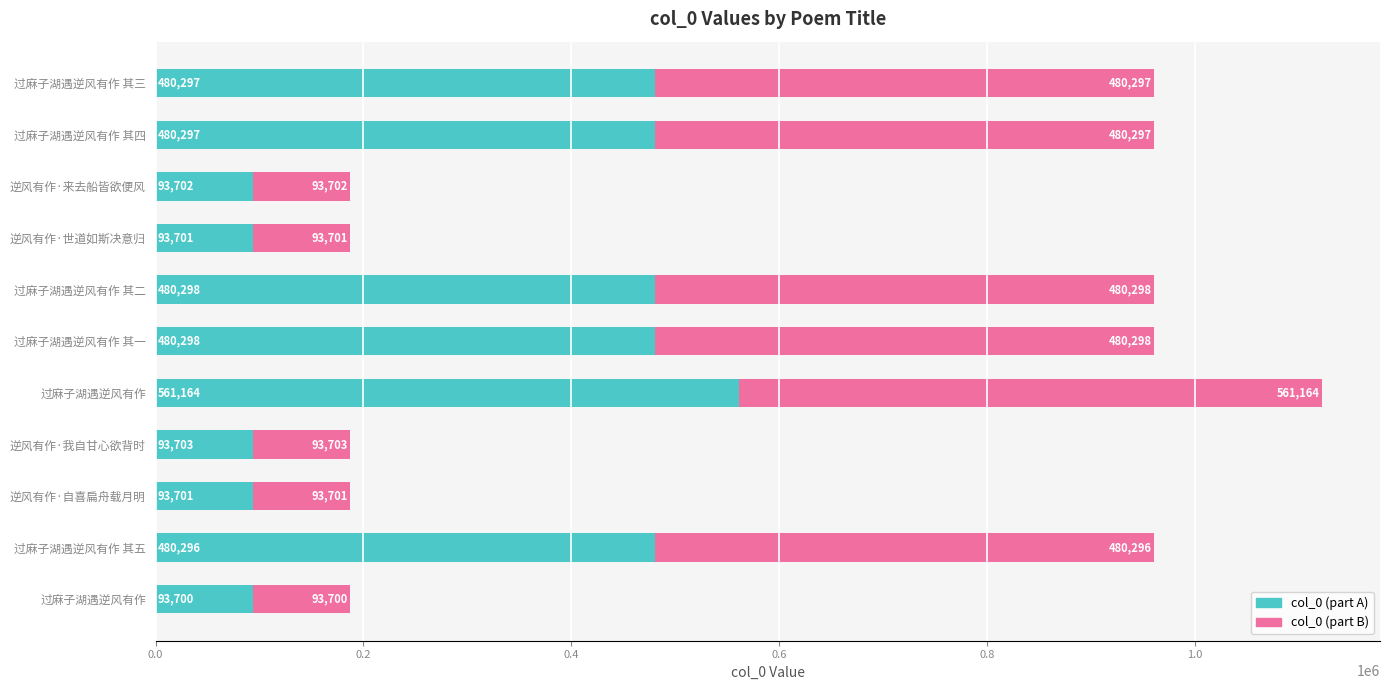

How many data points in col_0 (part A) are above 480296?

6